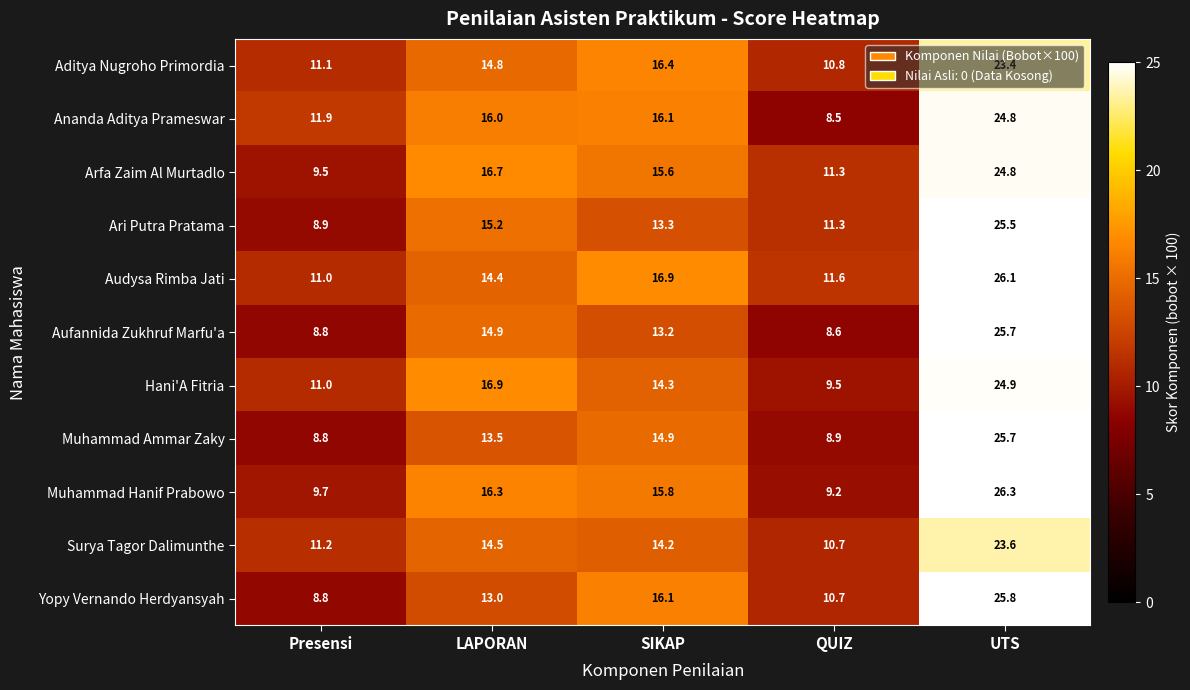

True or false: Ananda Aditya Prameswar has a value of 13.3 at QUIZ.

False